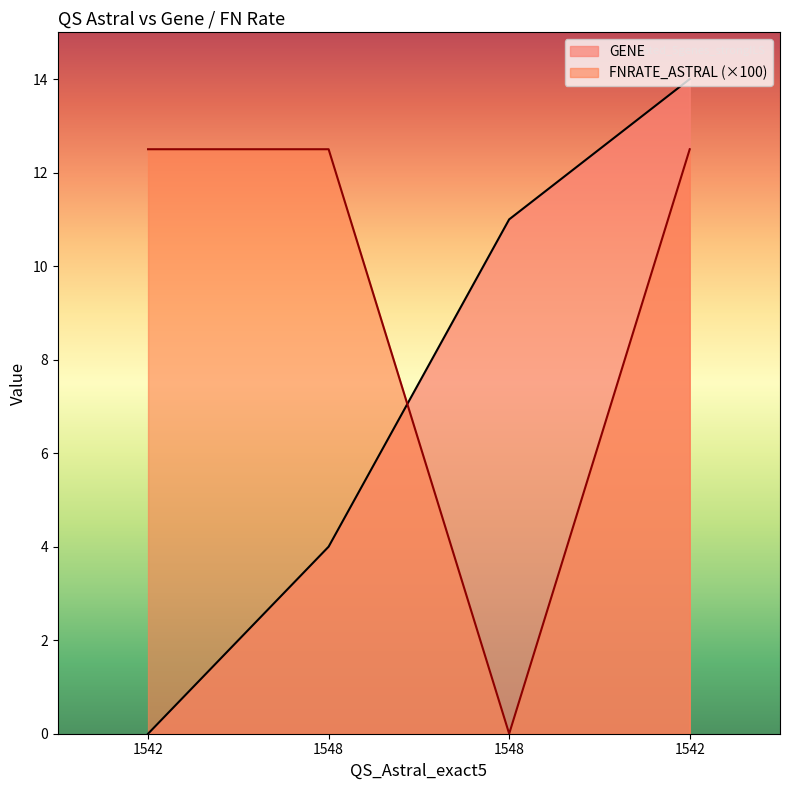

What is the average value of the GENE series?

7.2